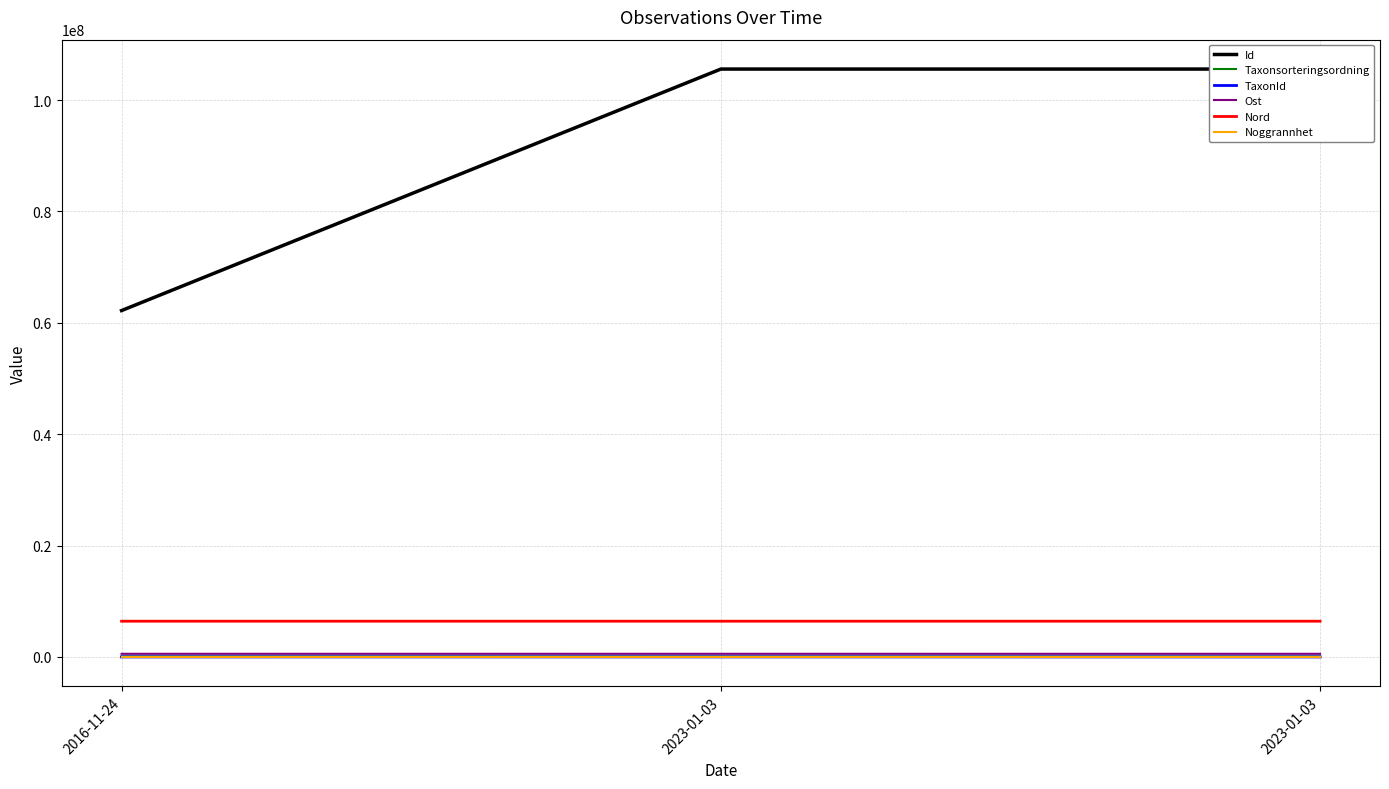

How many categories are shown in the chart?

3